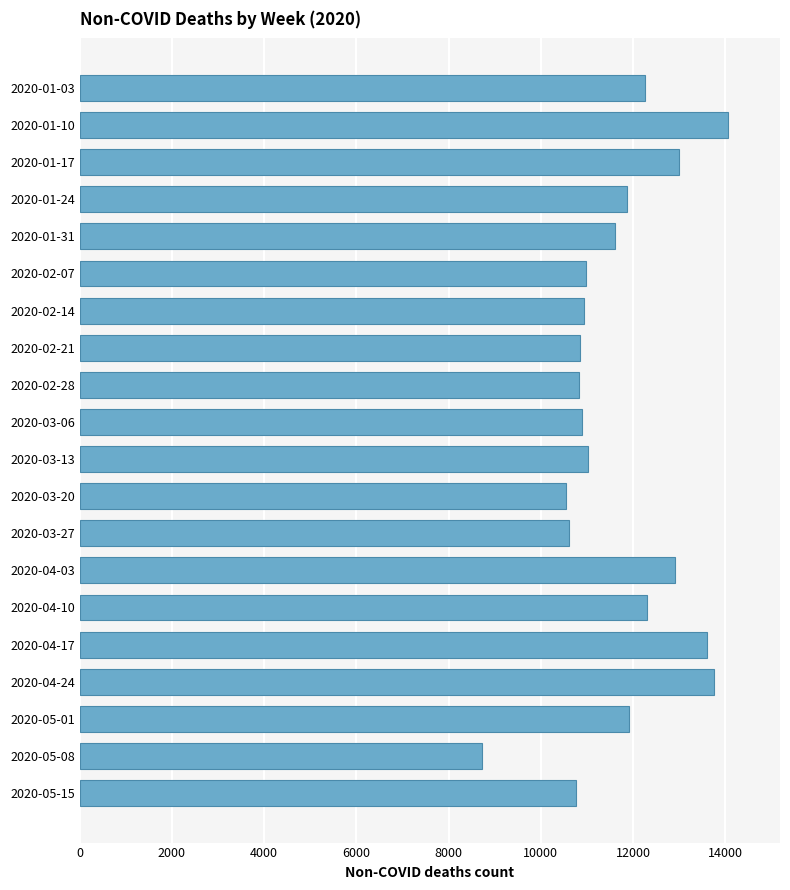

What is the average value?

11669